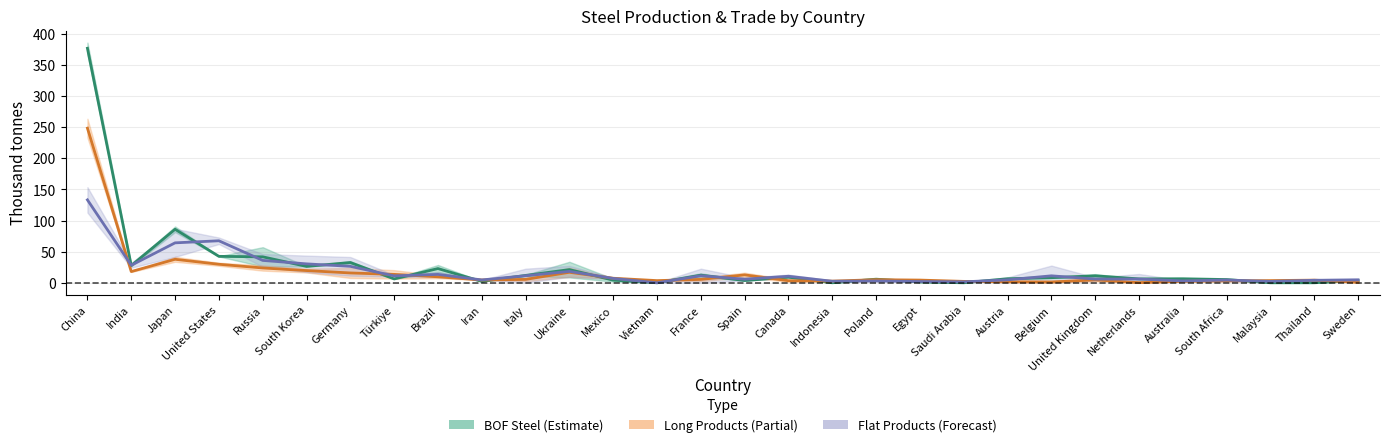

In Production of flat products line, how many points are higher than both neighbors (excluding endpoints)?

8